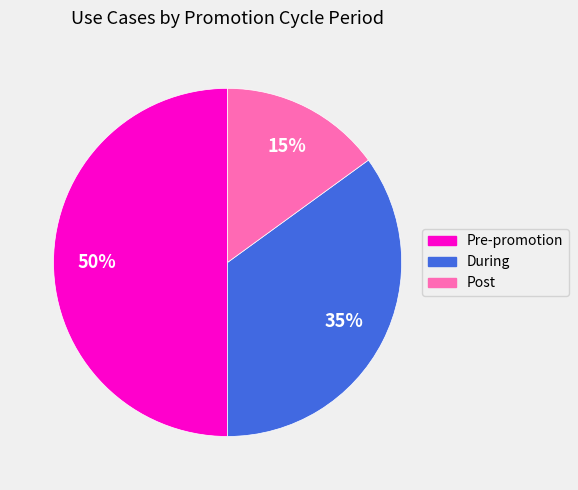

To the nearest percent, what portion does Pre-promotion represent?

50%